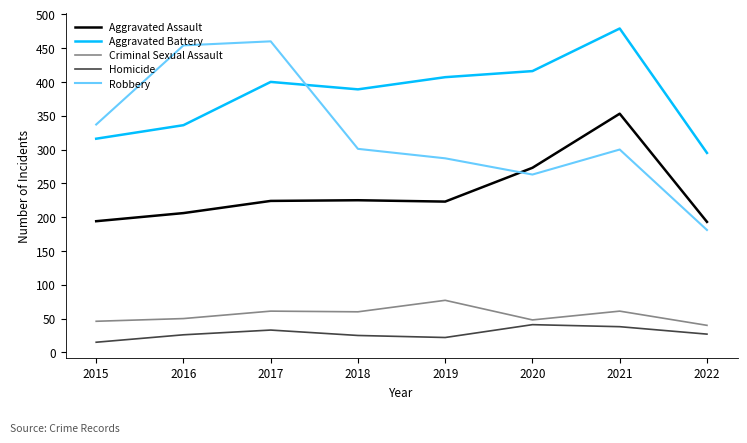

True or false: Aggravated Battery and Criminal Sexual Assault cross at least once.

False